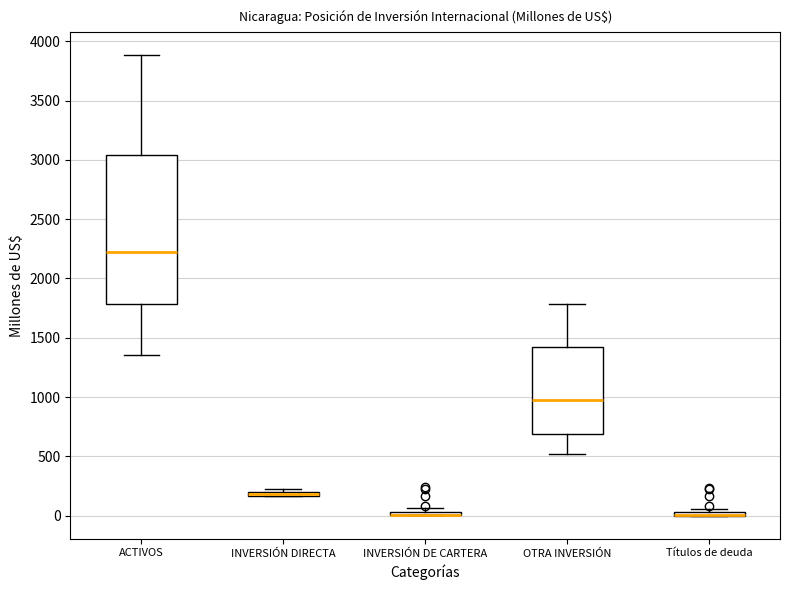

Where does the median line of the box for ACTIVOS sit on the y-axis? The values are not printed on the chart, so give them approximately, as read against the axis.

2250